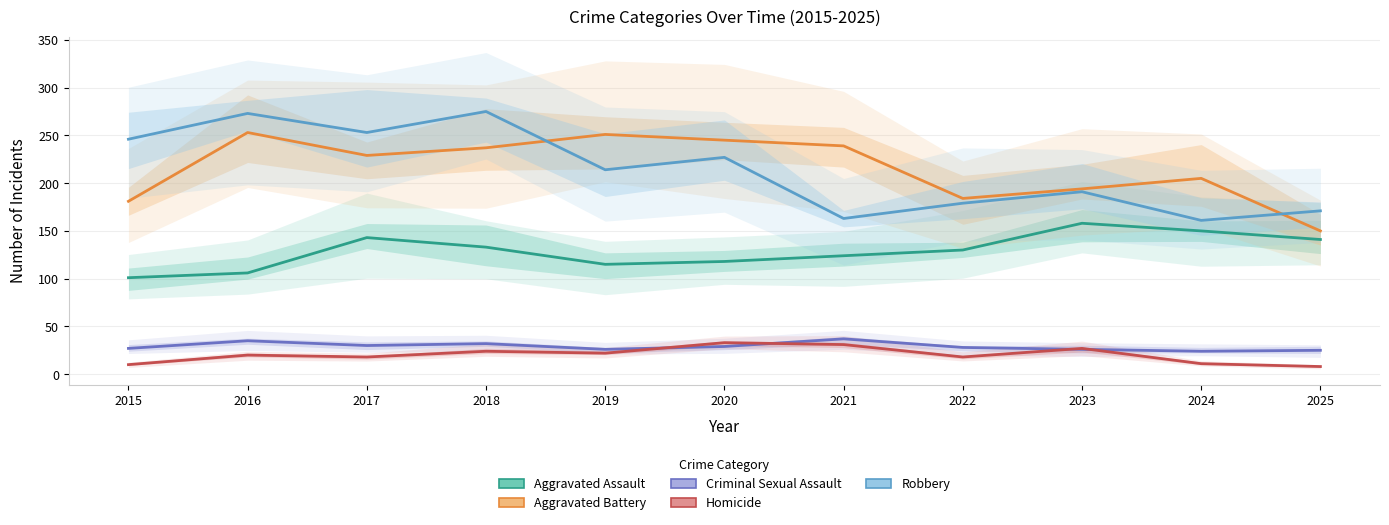

Where is the first local maximum for Aggravated Assault?

2017